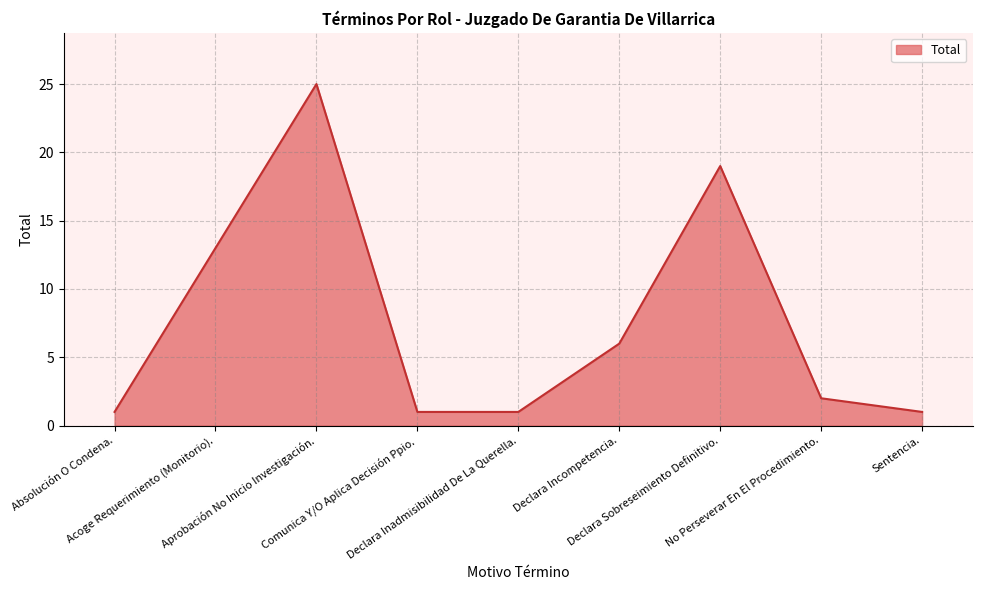

What is the greatest value displayed?

25